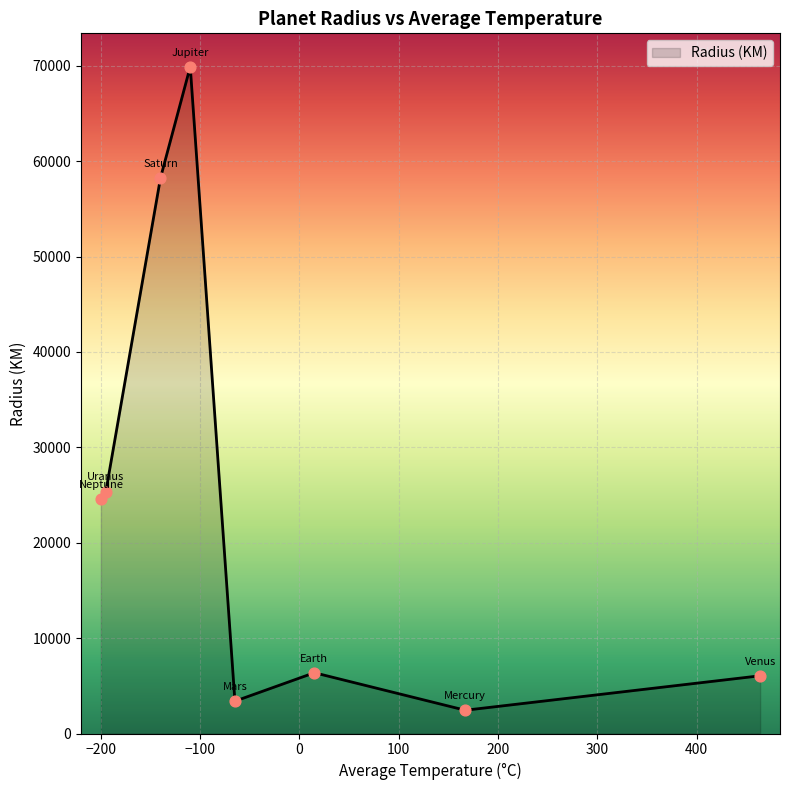

True or false: the data has more than 1 interior local peaks.

True